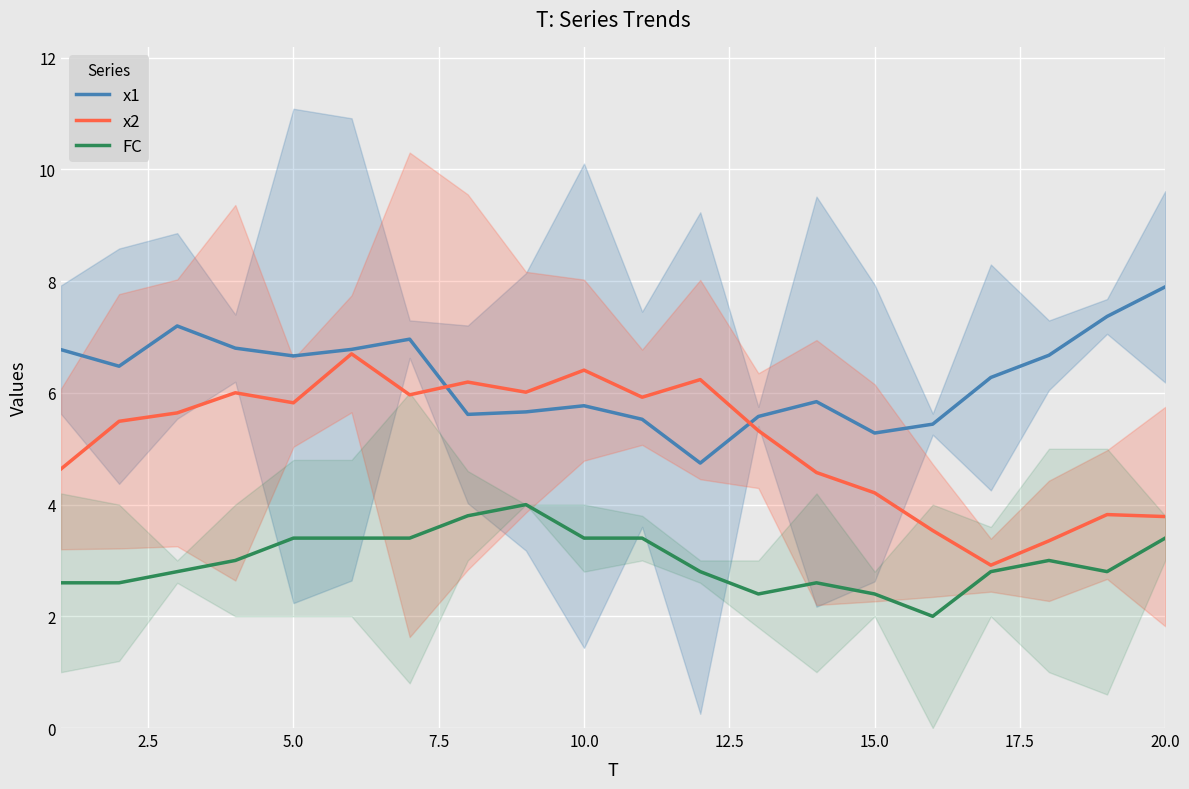

Which series has the widest spread of values?

x2